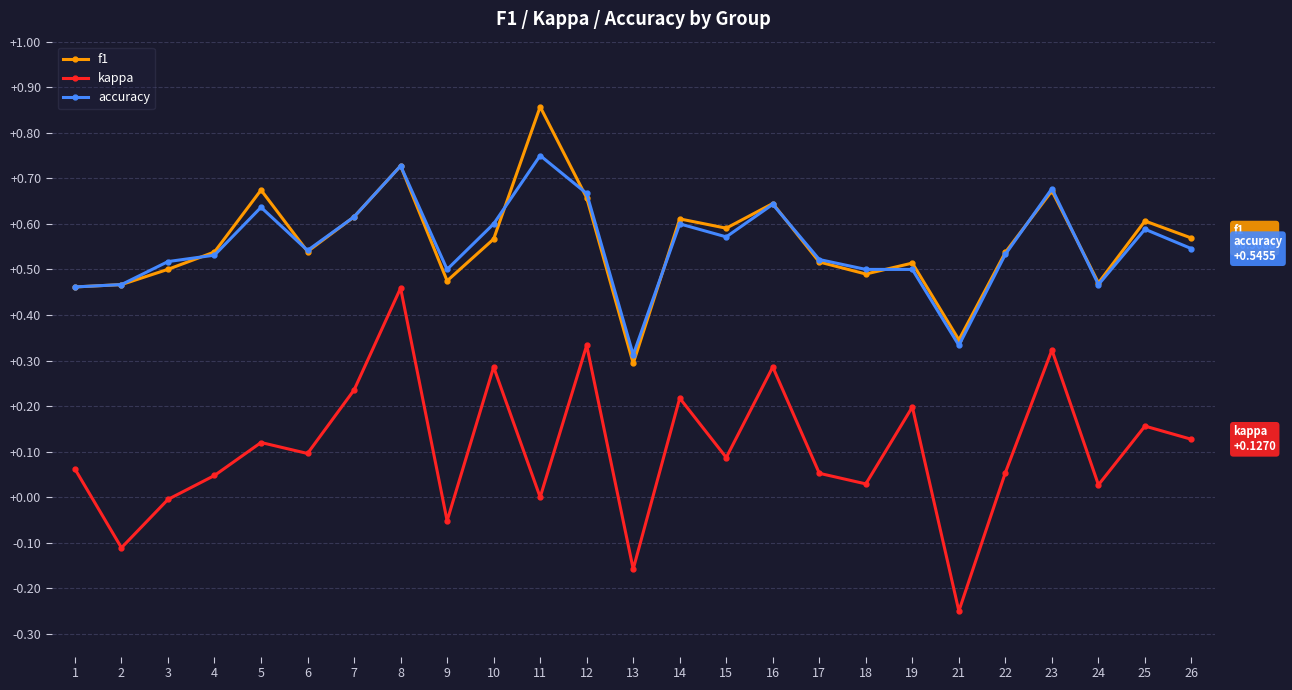

At which label does kappa reach its peak?

8